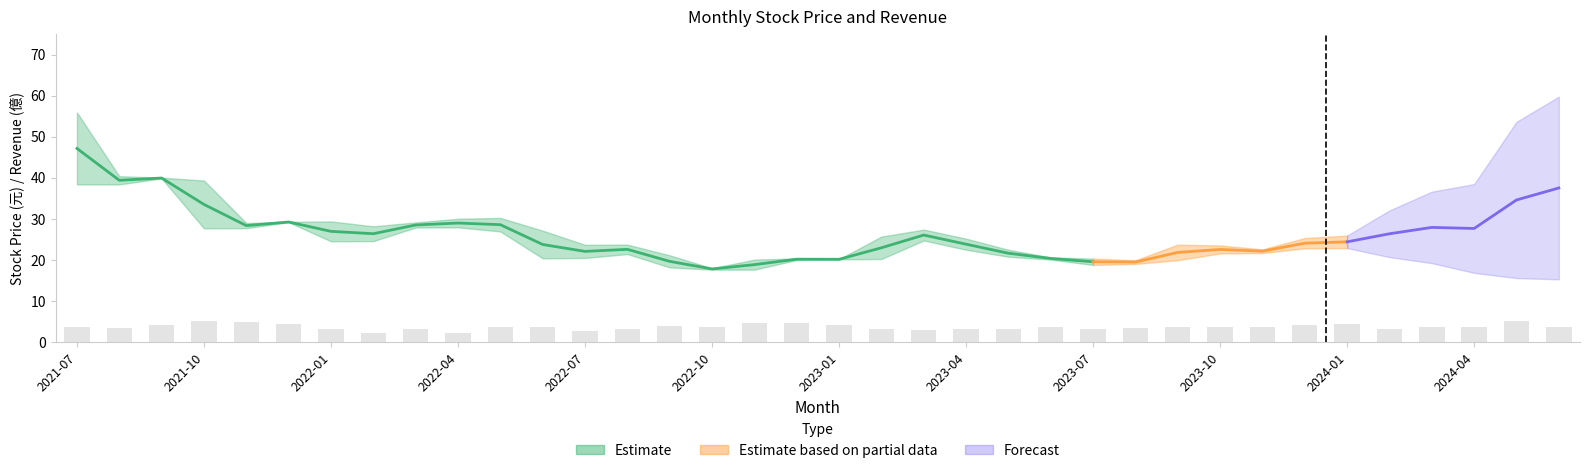

At how many categories does at least one series exceed 5?

36